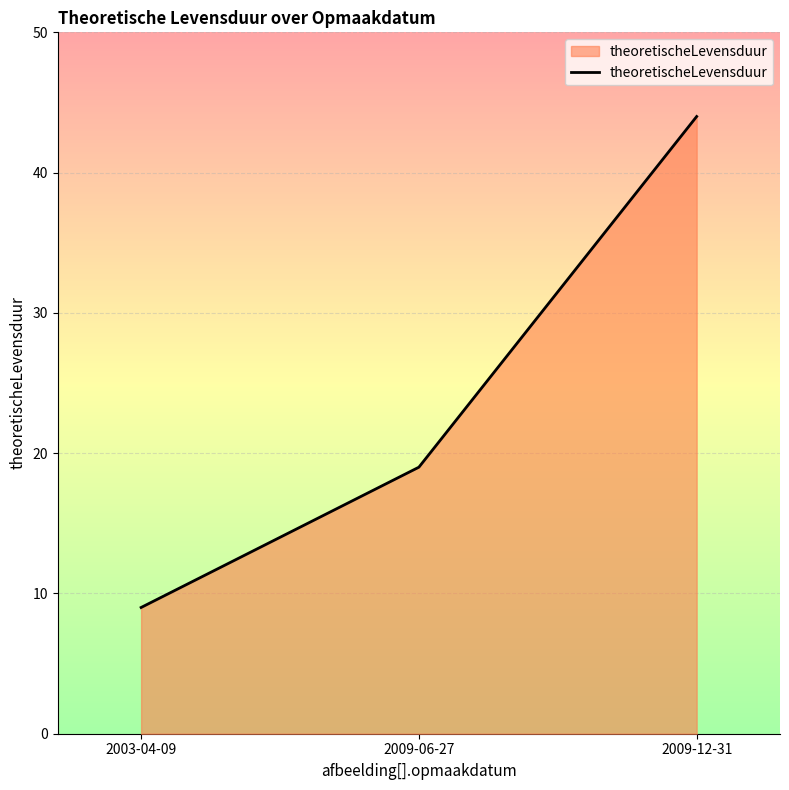

What position from the left is 2009-12-31?

3